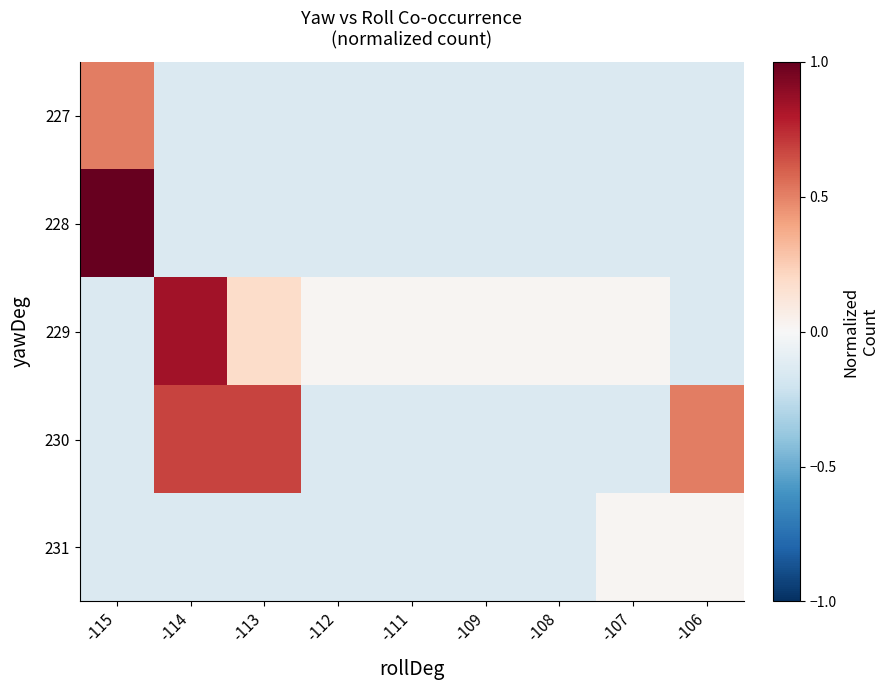

List the series in order of their peak value, lowest first.

231, 227, 230, 229, 228